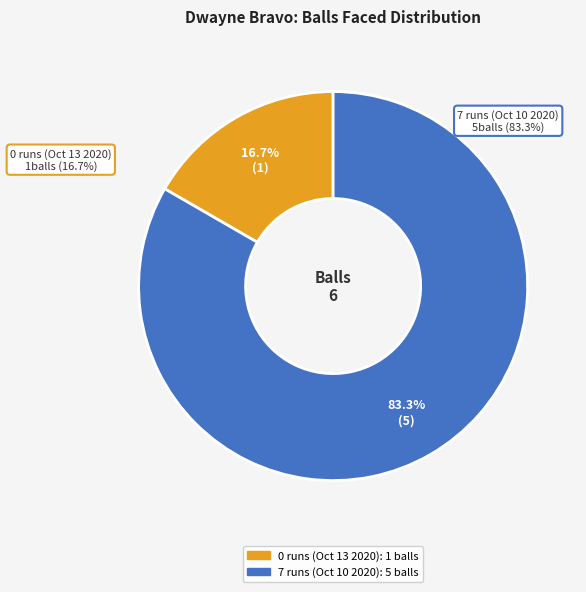

What percentage is the 0 runs (Oct 13 2020) slice, to the nearest percent?

17%